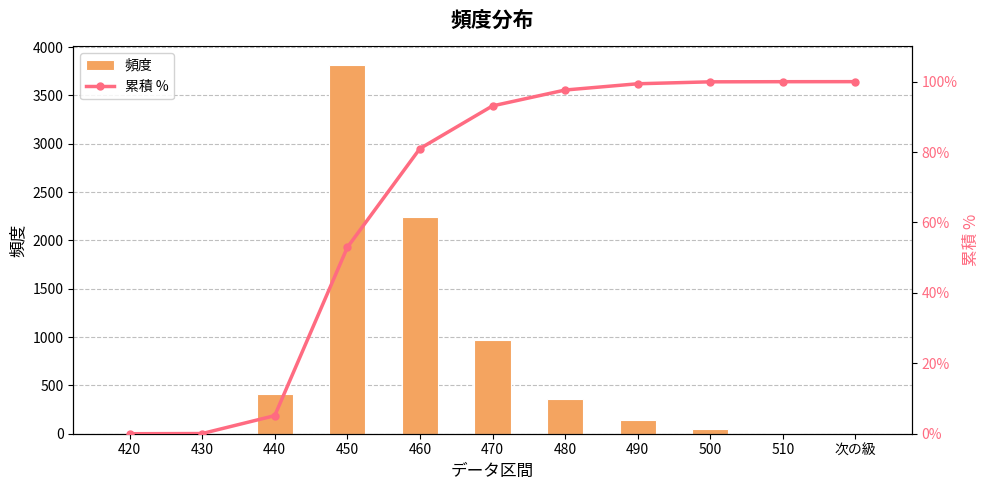

At 430, list the series in order from smallest to largest.

累積 %, 頻度